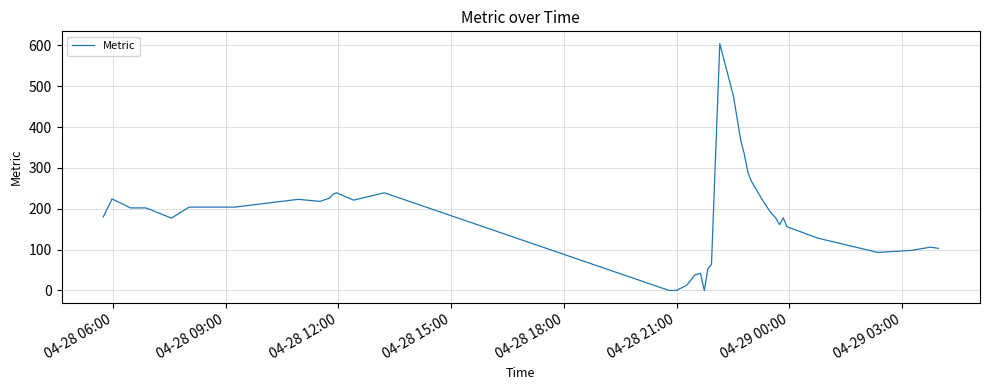

Does the chart have visible grid lines?

Yes